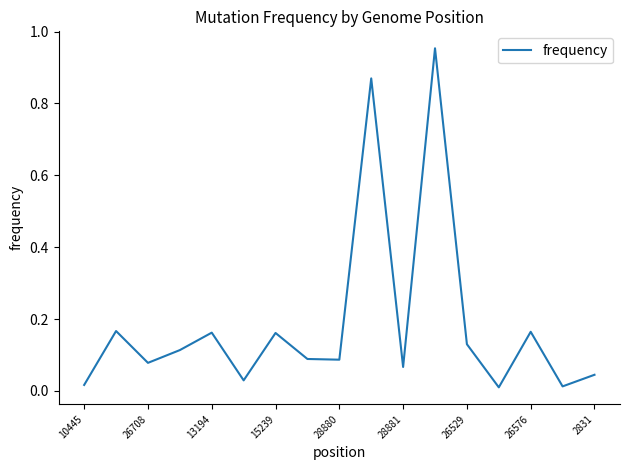

At which label is the value closest to 0?

13